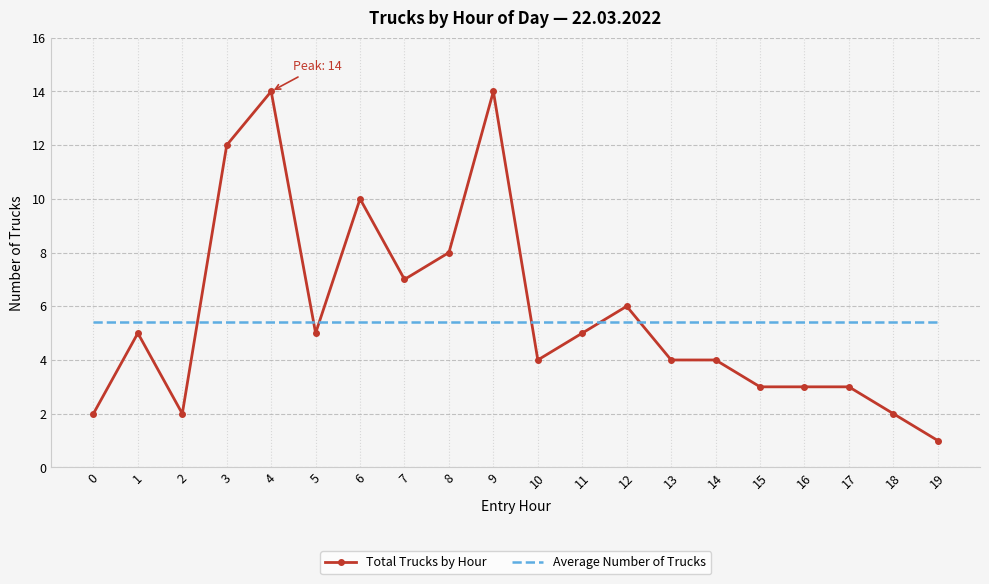

What is the highest value of the Average Number of Trucks series?

5.4